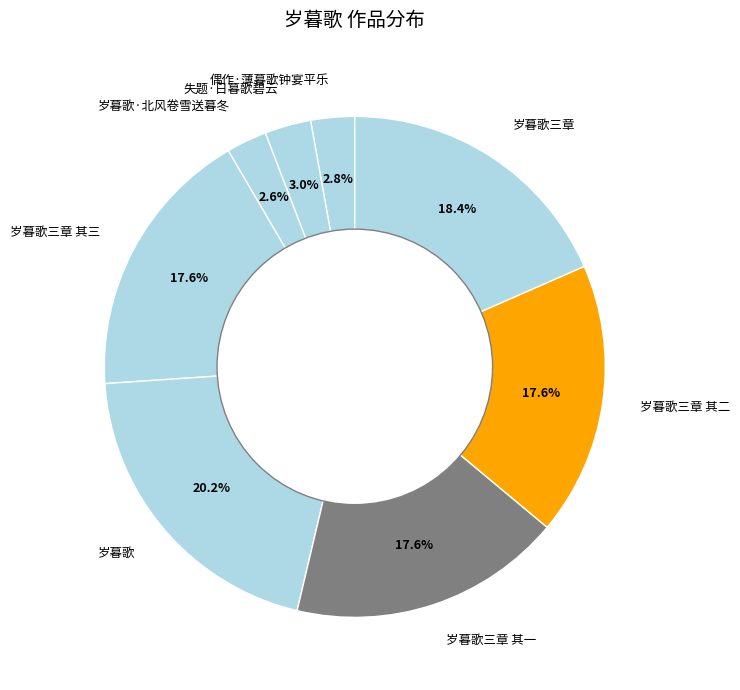

What portion of the pie excludes 岁暮歌三章?

81.6%